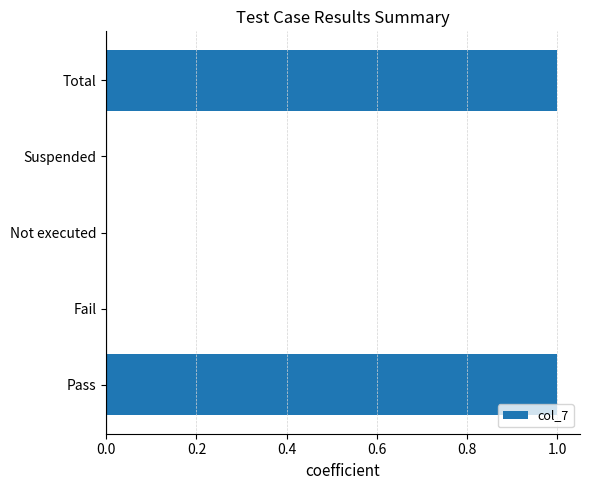

Which has a higher value, Total or Not executed?

Total